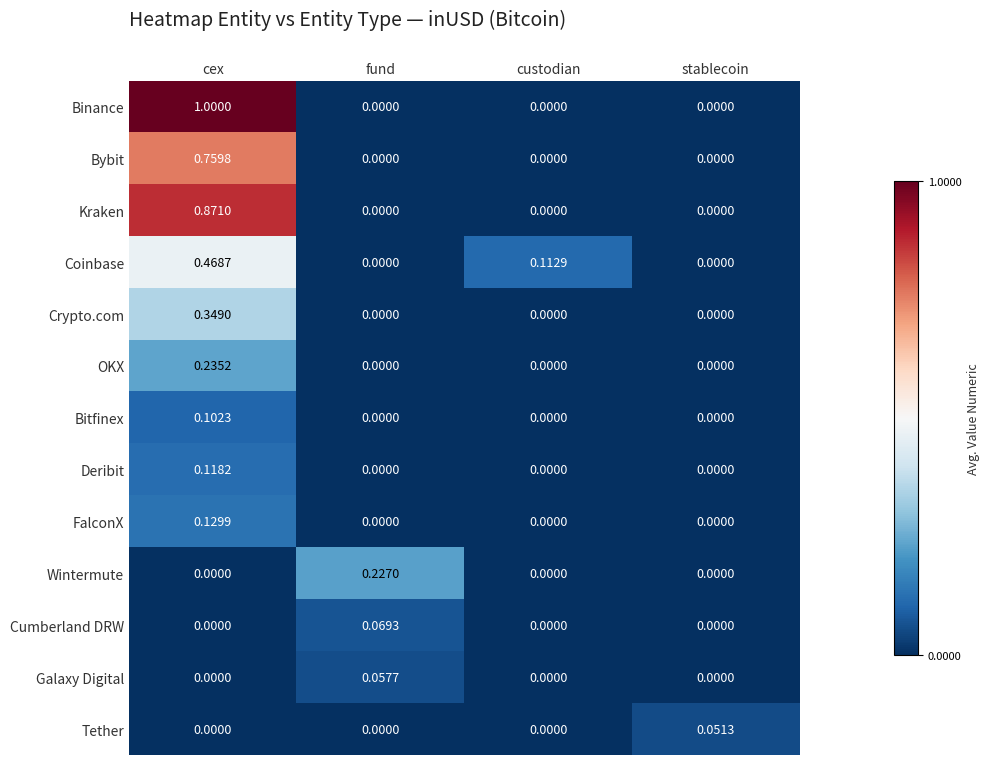

What is the total value across all series at fund?

0.4